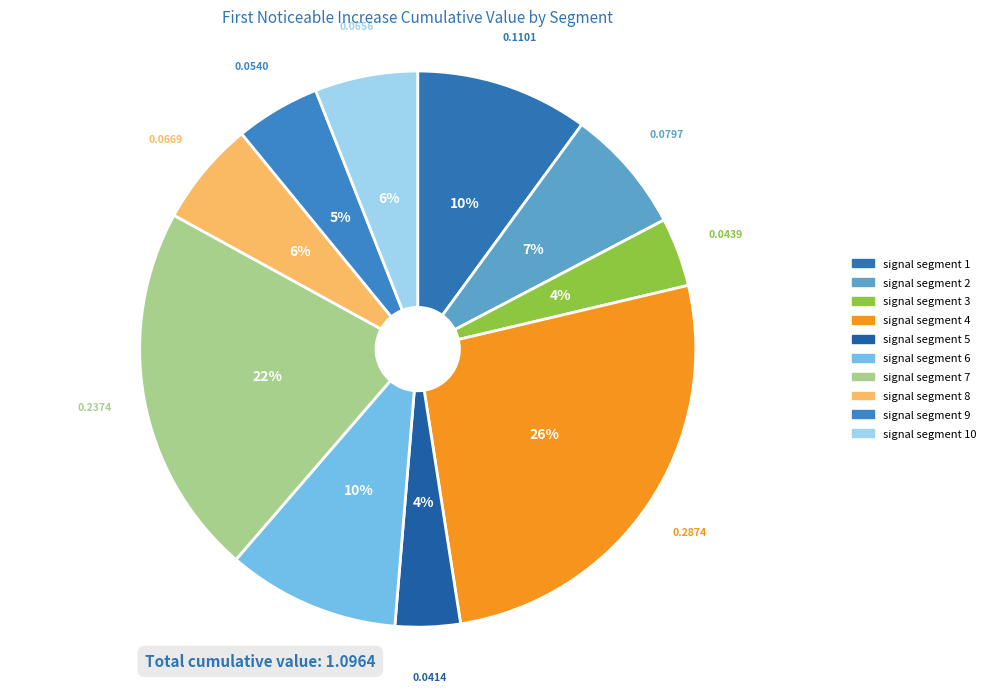

Is it true that signal segment 8 is 11% of the pie?

False